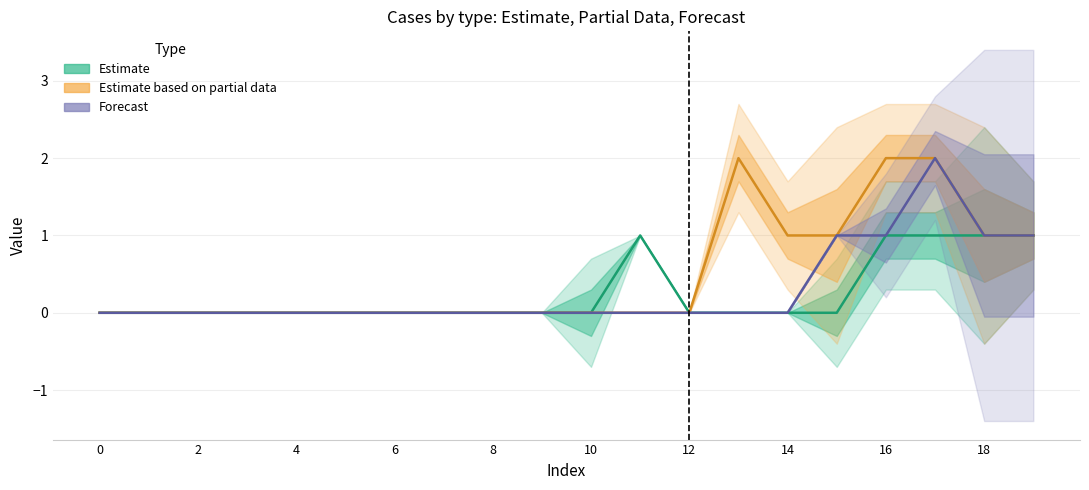

True or false: Forecast and Estimate cross at least once.

False